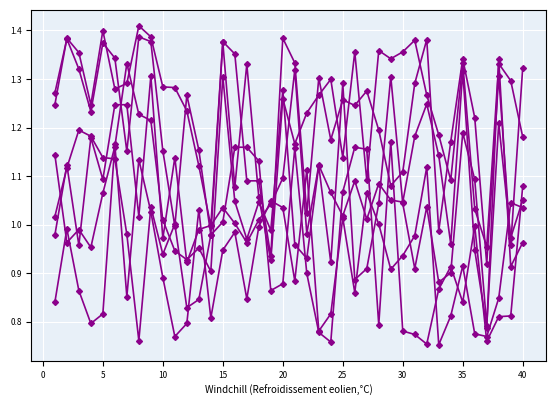

Reading right to left, extract all data points from this chart.

col_20: 1.2	1.3	1.3	1.0	1.0	1.3	1.1	1.2	1.3	1.4	1.4	1.3	1.4	1.1	1.4	1.1	1.3	1.3	1.2	1.2	1.3	0.9	1.1	1.3	1.1	1.4	1.0	1.1	1.2	1.3	1.3	1.4	1.4	1.3	1.3	1.4	1.2	1.4	1.4	1.2
col_10: 1.1	0.8	0.8	0.8	1.0	0.8	0.9	0.9	0.8	0.8	0.8	1.2	0.8	1.2	1.2	1.1	0.8	0.8	0.9	1.2	0.9	0.9	1.1	1.2	1.2	1.0	1.0	0.8	0.8	1.0	0.9	1.0	0.8	1.0	1.1	1.1	1.2	1.2	1.1	1.0
col_21: 1.3	1.0	1.3	0.9	1.2	1.3	1.2	1.0	1.4	1.3	1.1	1.1	1.2	1.3	1.2	1.3	1.2	1.3	1.0	1.3	1.4	0.9	1.1	1.1	1.4	1.4	1.0	1.2	1.3	1.0	1.2	1.4	1.4	1.2	1.3	1.4	1.2	1.3	1.4	1.3
col_15: 1.0	1.0	0.8	0.8	0.8	0.9	0.8	0.8	1.1	1.0	0.9	0.9	1.0	1.1	0.9	1.0	0.8	0.8	1.1	0.9	1.0	1.0	1.0	0.8	1.0	0.9	0.8	1.0	0.8	0.8	0.9	1.0	1.1	0.9	1.2	0.8	0.8	0.9	1.0	0.8
col_18: 1.0	0.9	1.3	0.8	0.9	1.3	1.0	1.1	1.2	1.2	1.0	1.1	1.1	1.0	1.1	1.0	1.1	1.1	1.0	1.3	1.1	1.0	1.0	1.0	1.0	1.0	1.0	1.0	0.9	1.1	1.0	1.3	1.0	1.2	1.2	1.1	1.2	1.0	1.1	1.0
col_17: 1.1	1.0	1.2	0.8	1.1	1.2	0.9	0.9	1.0	0.9	1.0	1.3	1.0	0.9	0.9	1.3	0.9	1.1	0.9	1.0	1.3	1.0	1.0	1.0	1.0	1.3	0.9	1.0	0.9	0.9	1.0	1.2	1.2	1.3	1.2	1.1	1.0	1.0	1.0	1.1